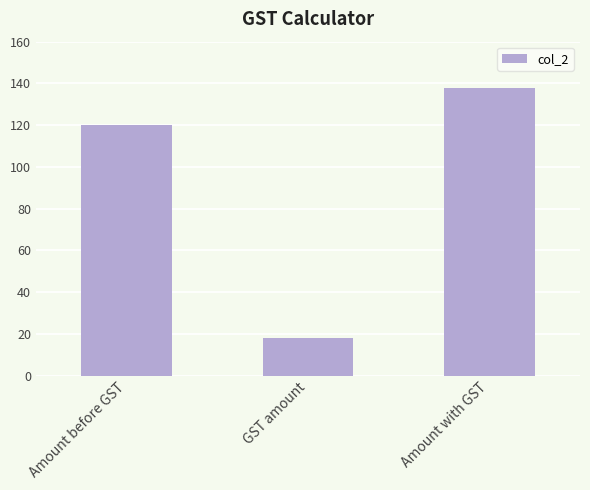

What is the sum of all values?

276